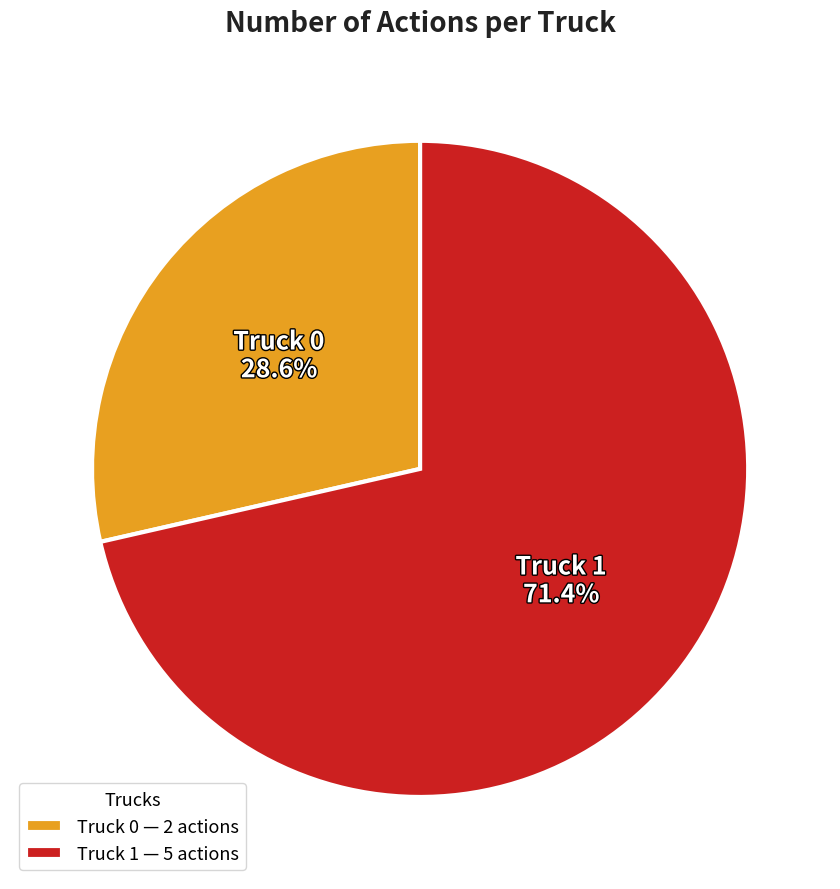

Approximately how many times larger is the value at Truck 1 compared to Truck 0?

2.5